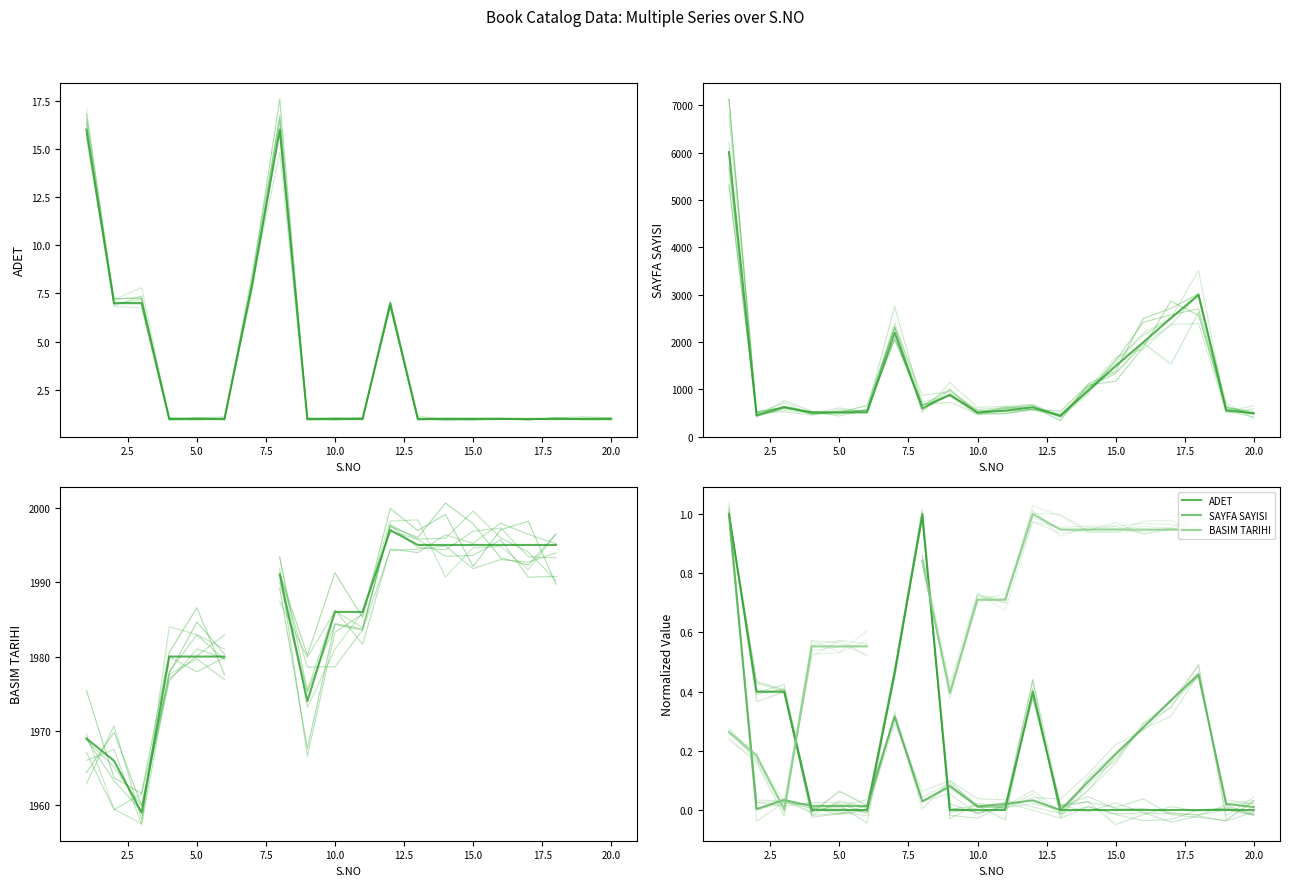

How many intersections are there between ADET and SAYFA SAYISI?

5